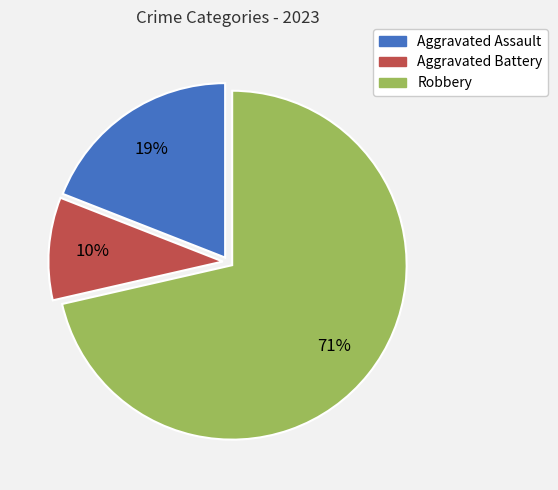

Count the number of slices in the pie.

3